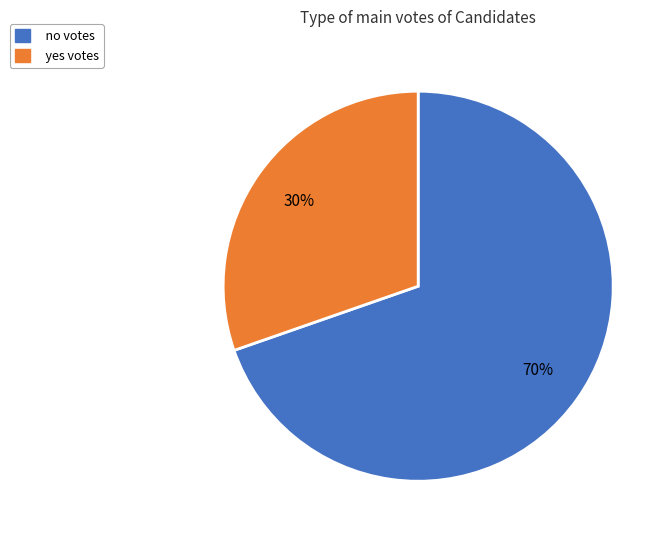

Which has a higher value, yes or no?

no